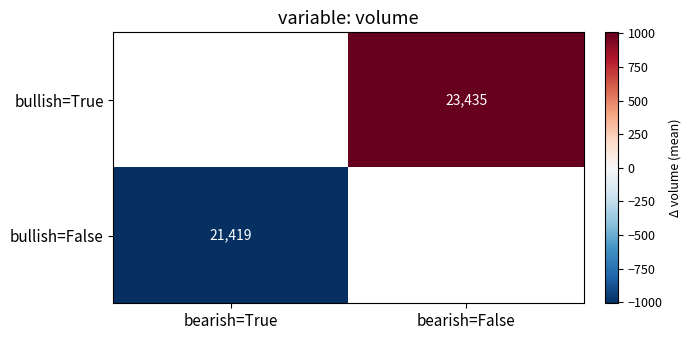

Rank the categories by bullish=False value from lowest to highest.

bearish=True, bearish=False